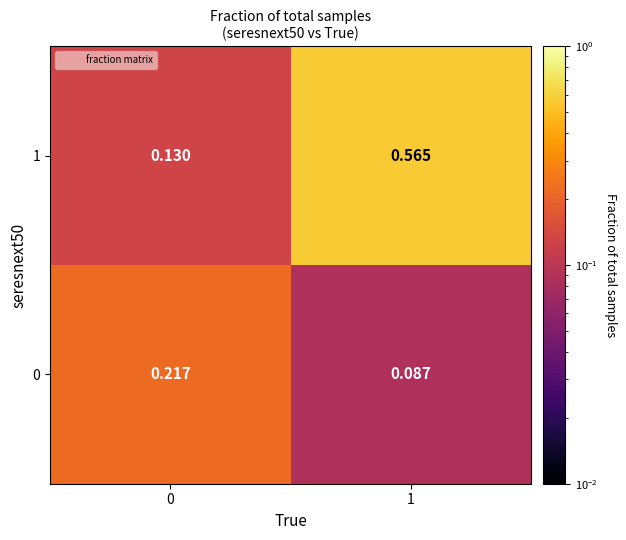

Is the value of 1 at 1 greater than the value of 0 at 1?

Yes